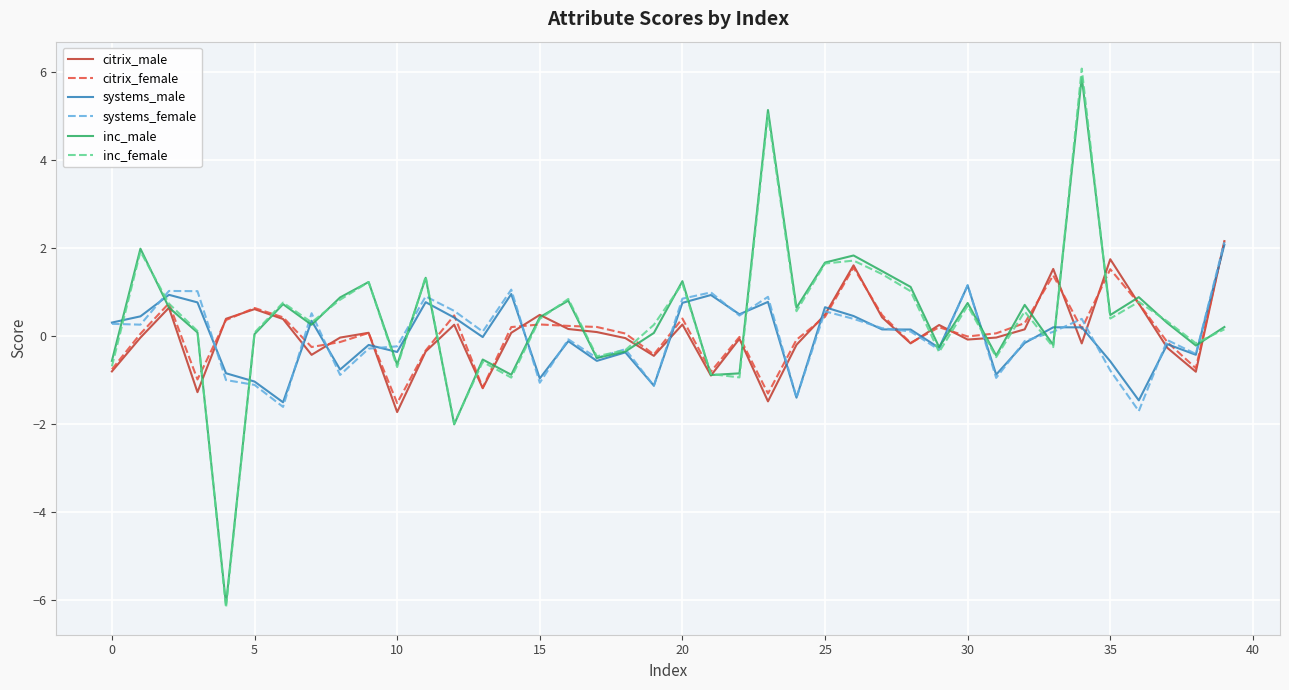

Which series has the widest spread of values?

inc_female